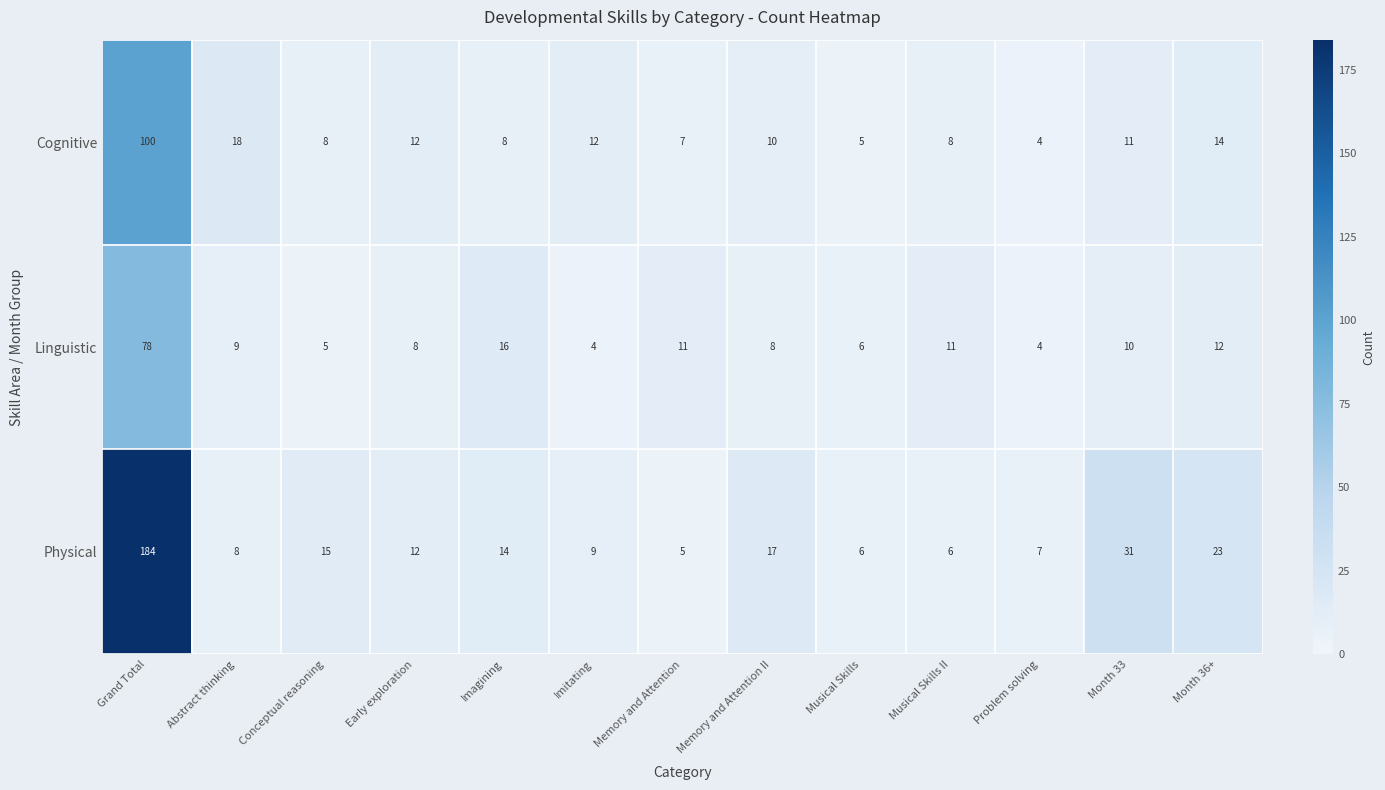

What is the difference between the highest and lowest values at Early exploration?

4